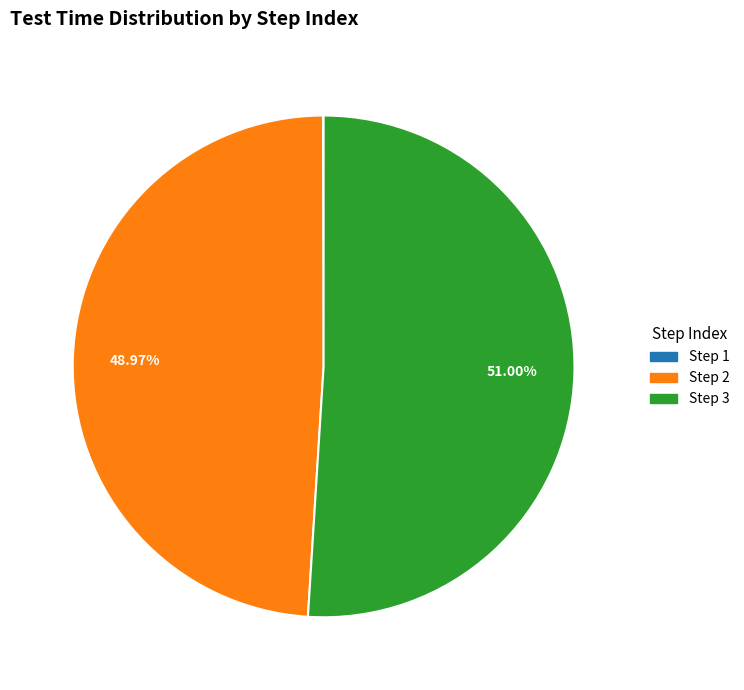

Combined, do Step 2 and Step 3 account for over 50%?

Yes